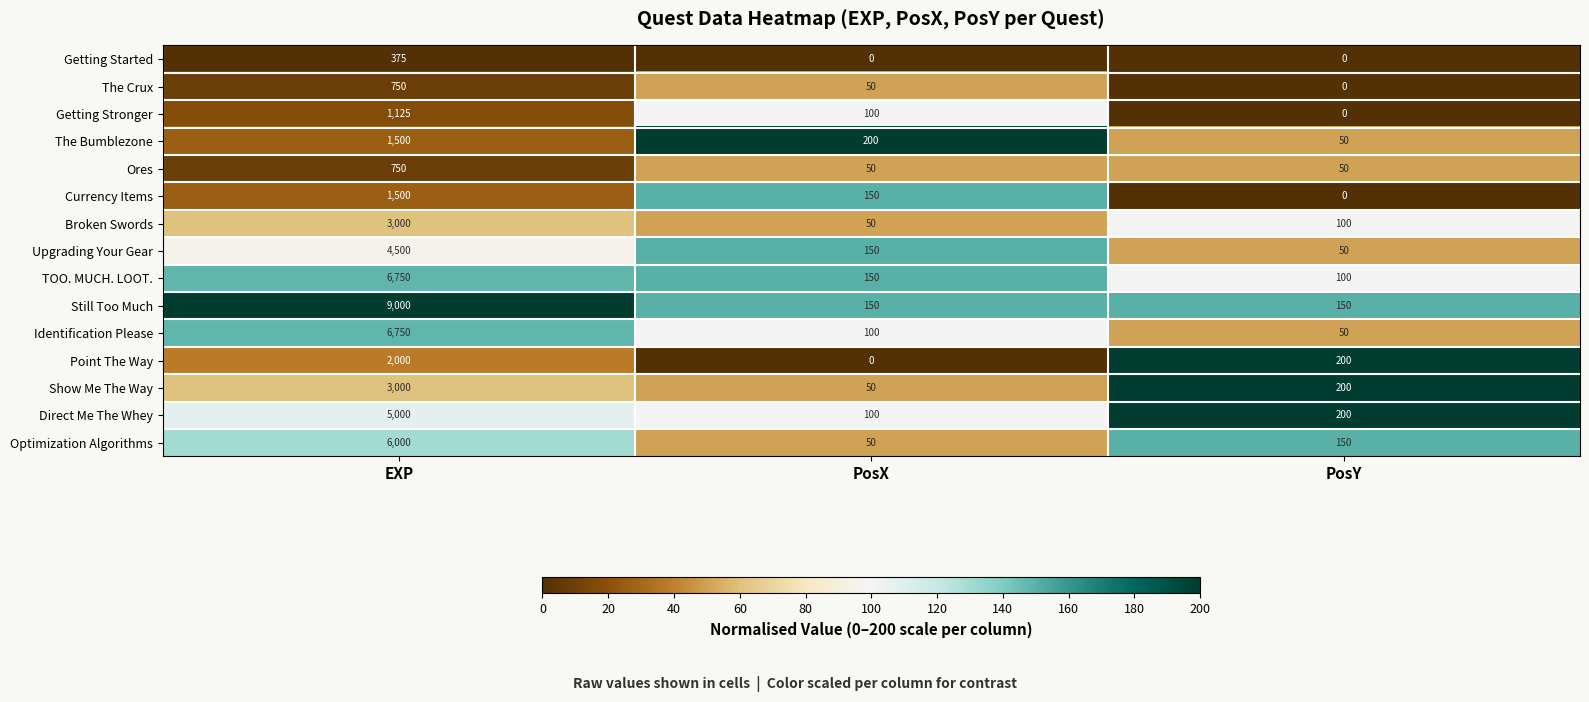

Count the Still Too Much values in the range 150 to 9000.

3